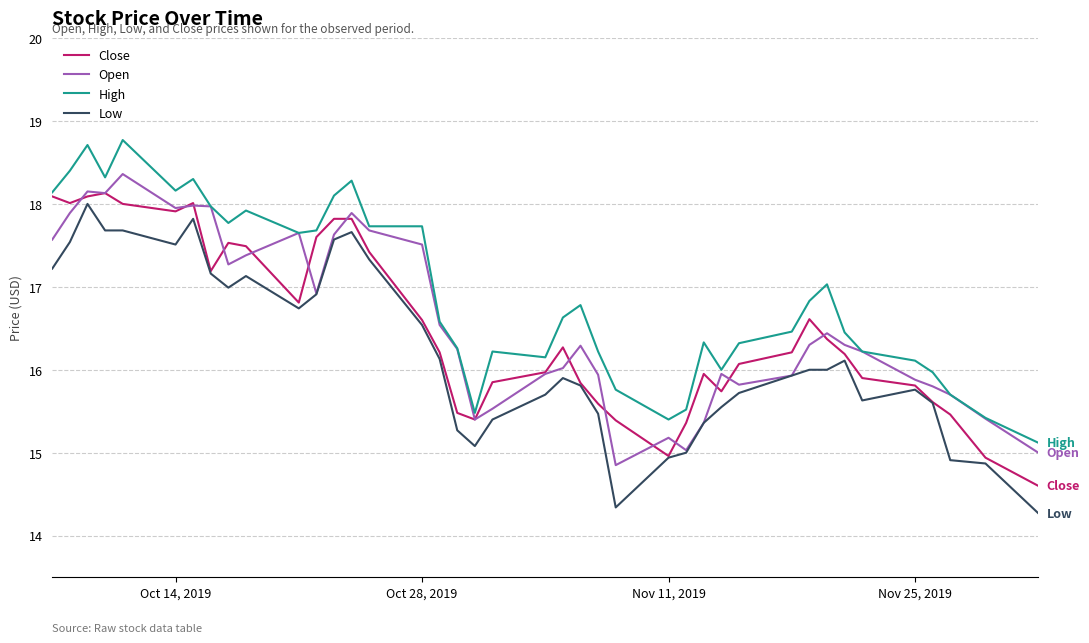

What is the lowest value of the Close series?

14.6